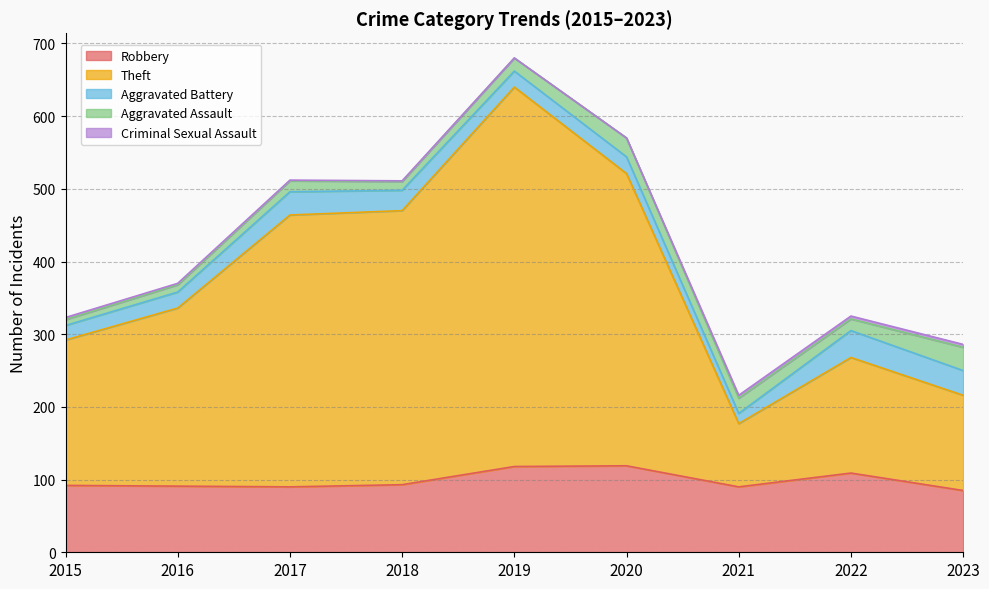

True or false: Theft and Aggravated Battery cross at least once.

False